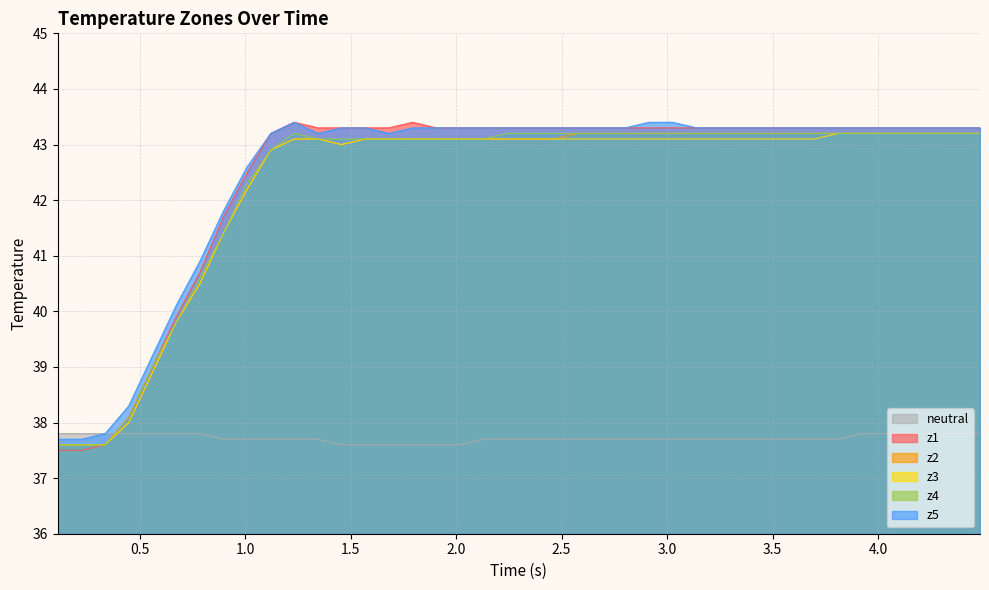

How many times do z4 and neutral cross each other?

1